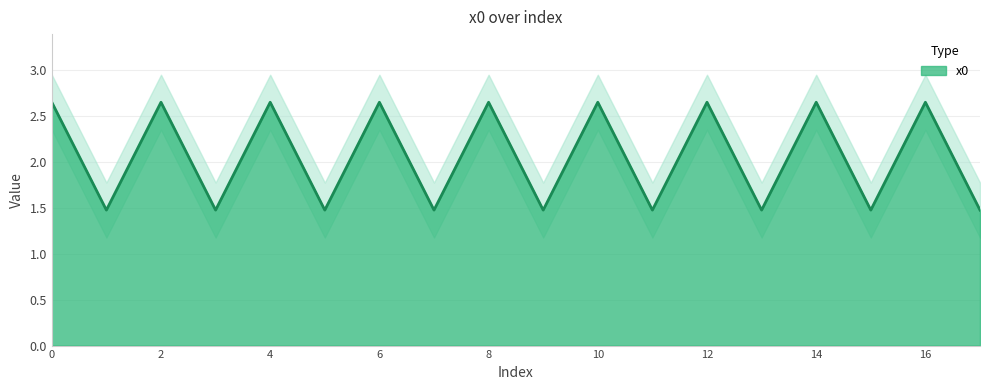

List the labels in order of value, largest first.

0, 14, 8, 4, 2, 6, 10, 12, 16, 17, 13, 11, 7, 3, 5, 9, 15, 1